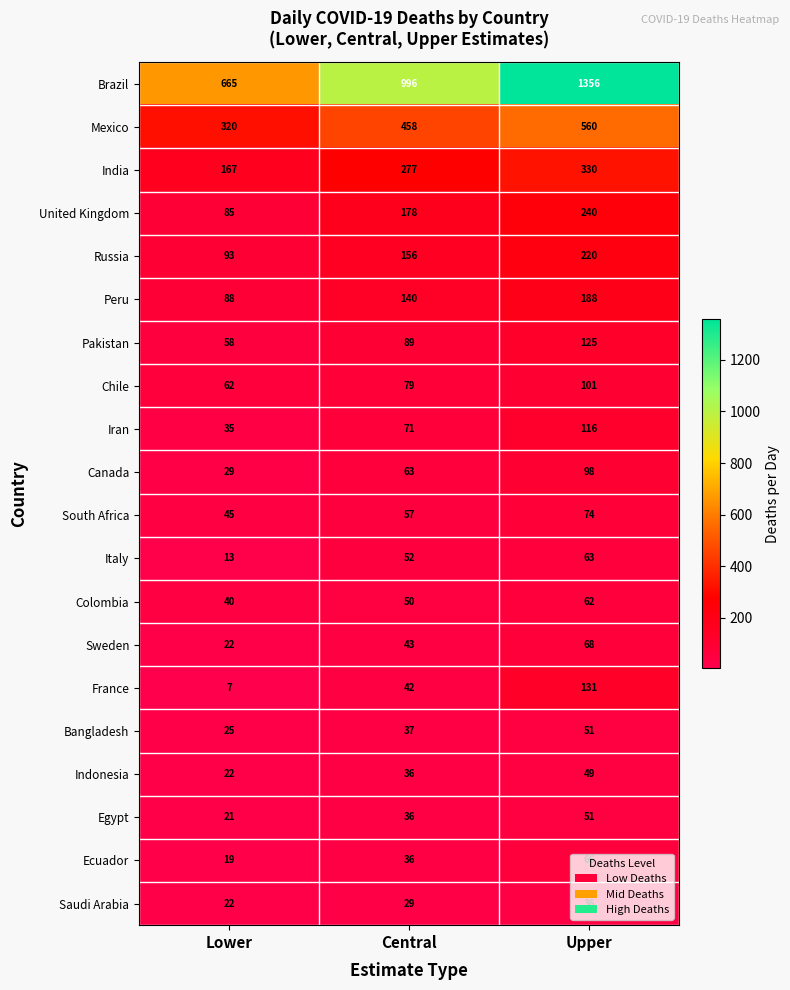

How many Egypt values are between 21 and 51?

3